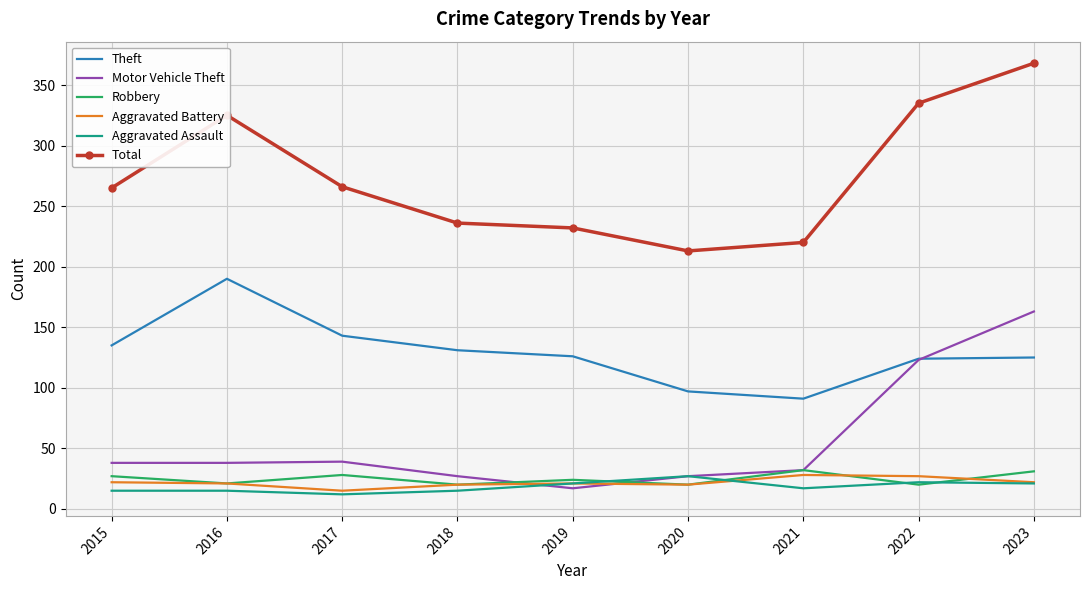

Which series ends up on top after the final intersection of Robbery and Motor Vehicle Theft?

Motor Vehicle Theft